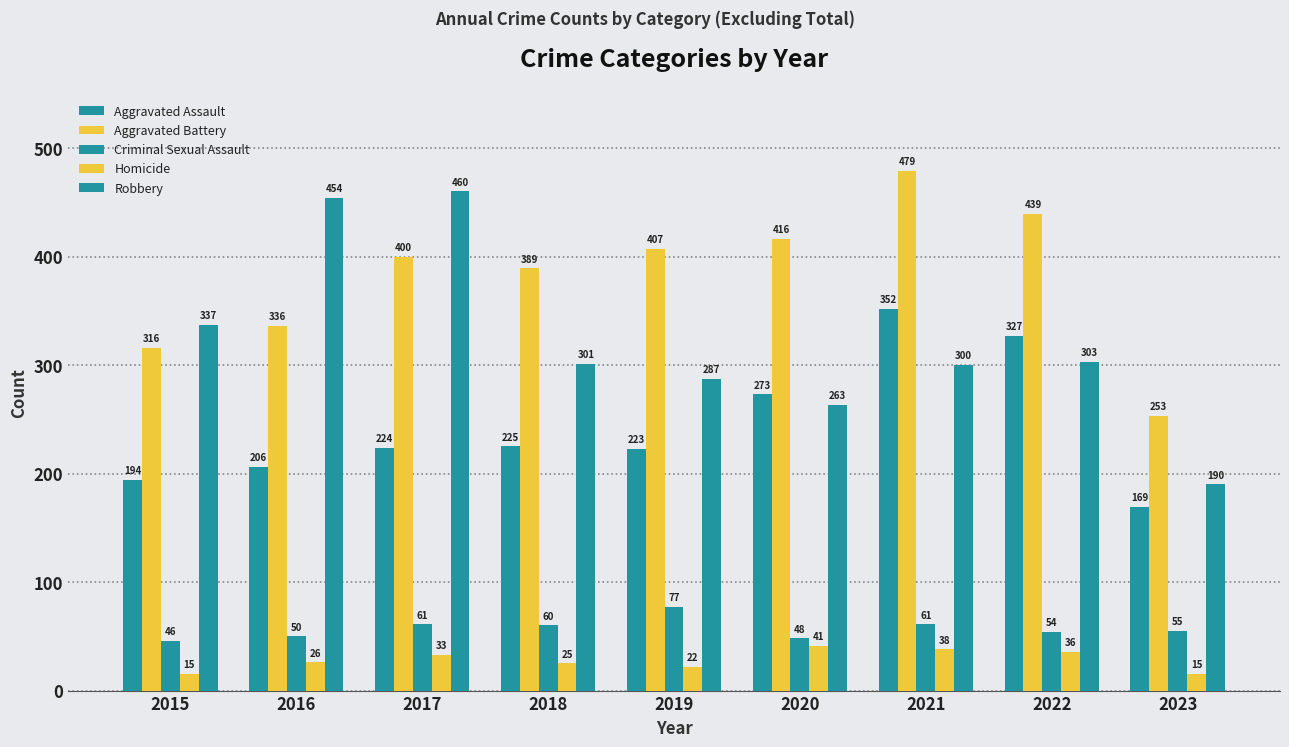

True or false: Aggravated Battery has a value of 678 at 2020.

False